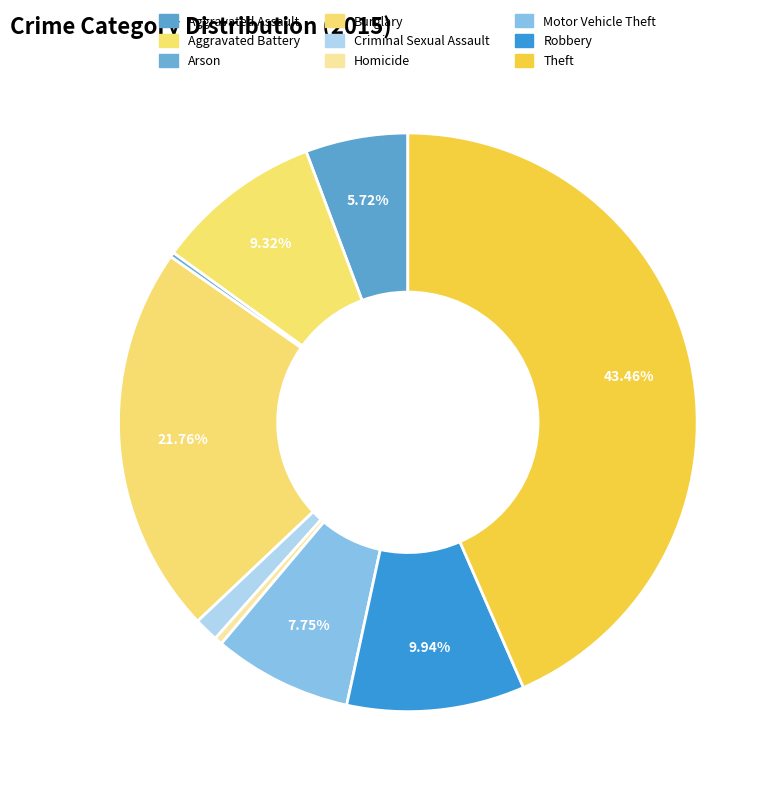

Rank the categories by value from lowest to highest.

Arson, Homicide, Criminal Sexual Assault, Aggravated Assault, Motor Vehicle Theft, Aggravated Battery, Robbery, Burglary, Theft